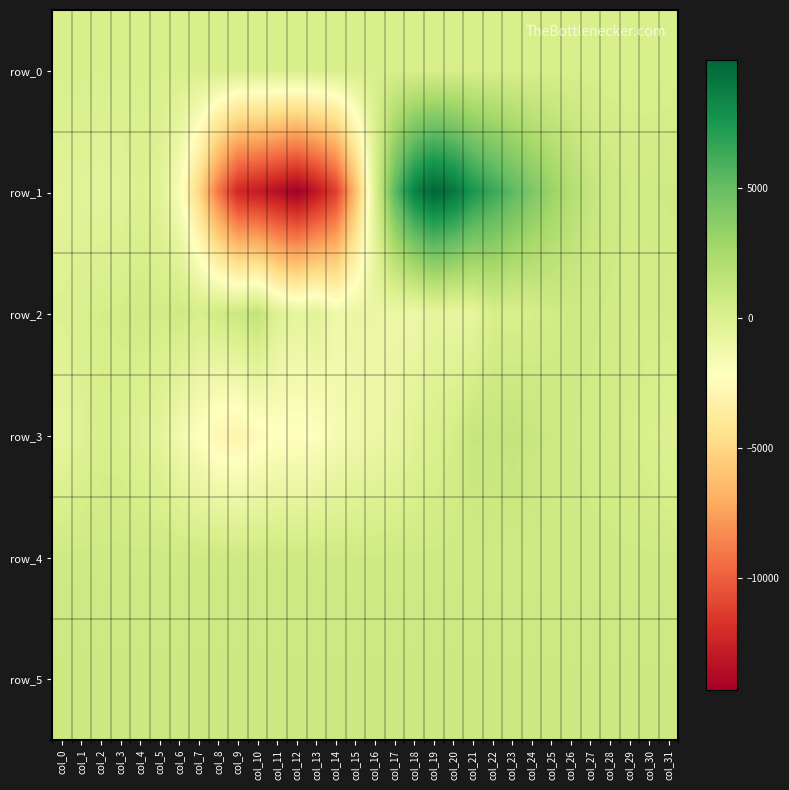

Which series has the widest spread of values?

row_1